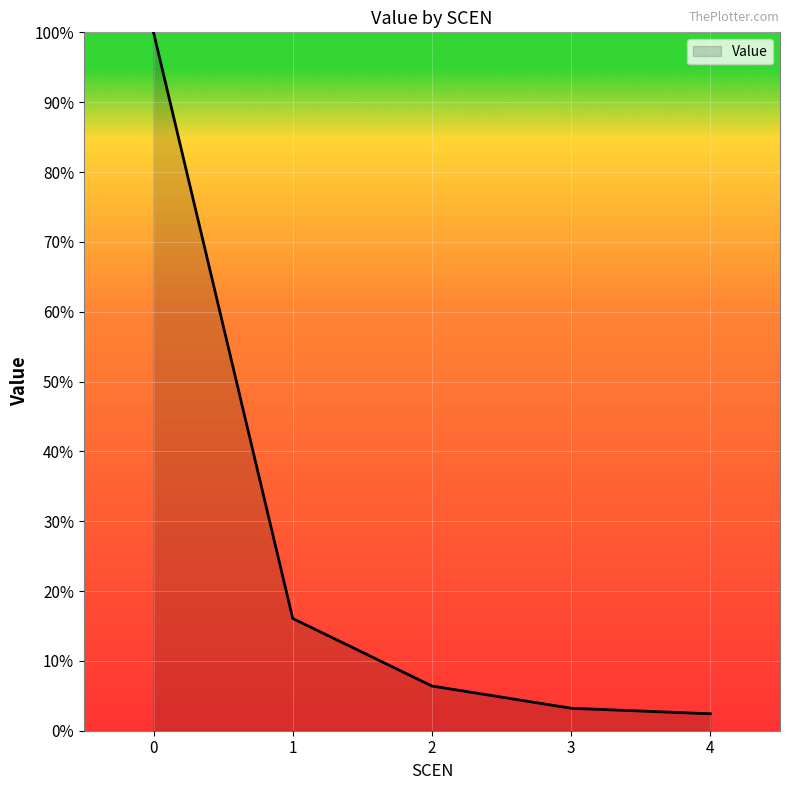

Reading left to right, what are all the values shown in this chart?

100.0	16.1	6.4	3.2	2.4